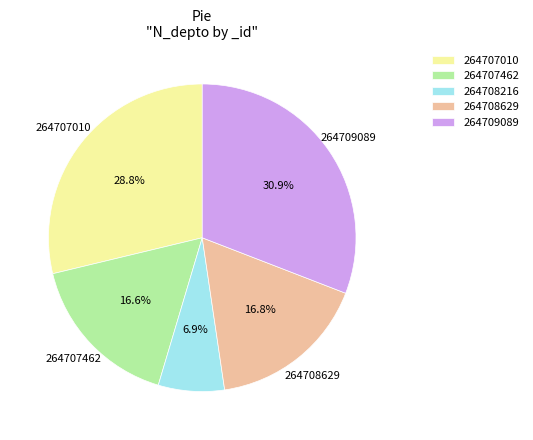

To the nearest percent, what percentage of the pie is 264708629?

17%